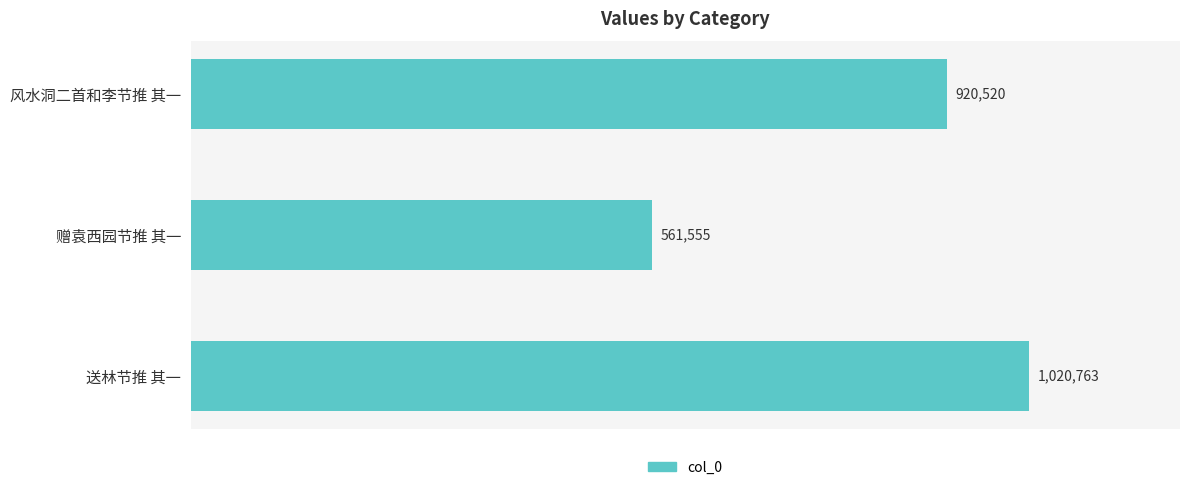

How many bars are there in total?

3